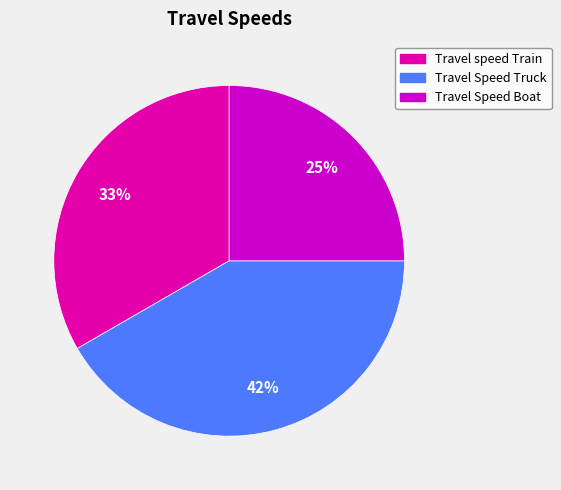

What is the largest slice in the pie chart?

Travel Speed Truck